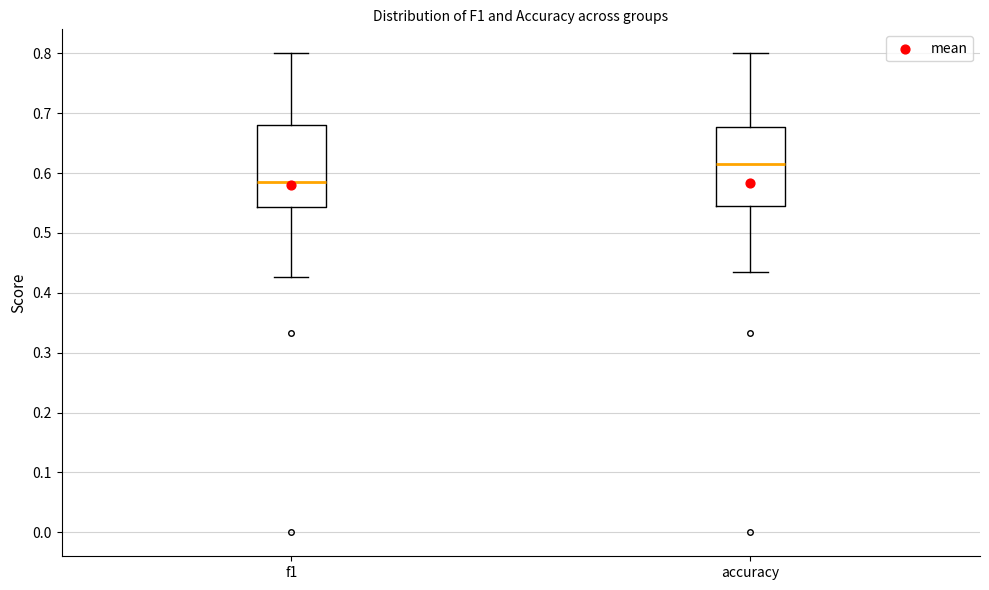

Reading left to right, transcribe this box plot: for each box, give where its median line is, the range the box spans, and where its two whiskers end, as read against the y-axis. The values are not printed on the chart, so give them approximately, as read against the axis.

f1: median 0.59, box 0.54 to 0.68, whiskers 0.43 to 0.80
accuracy: median 0.62, box 0.55 to 0.68, whiskers 0.43 to 0.80